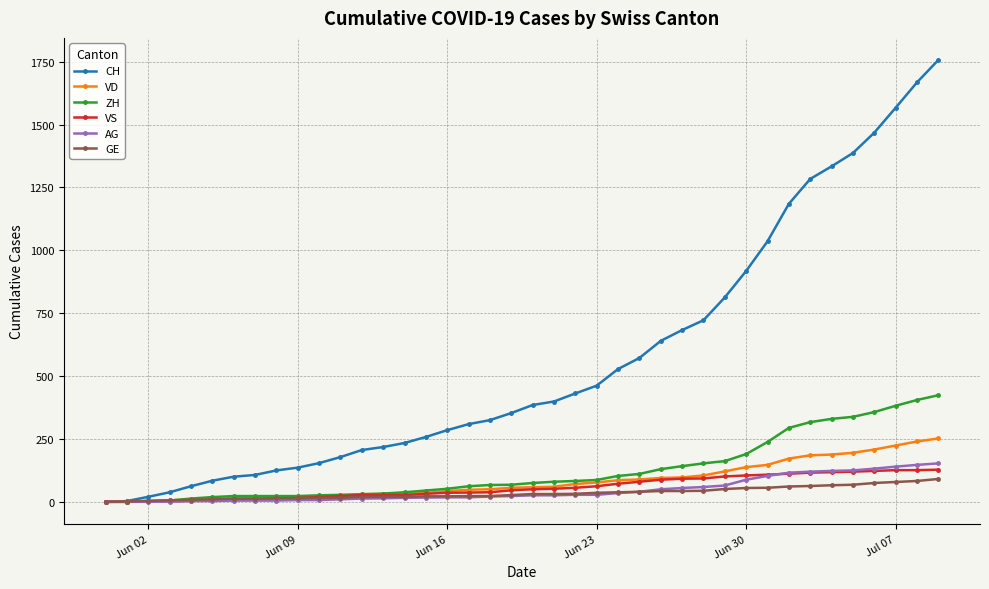

How many data points in VS are less than 50?

20